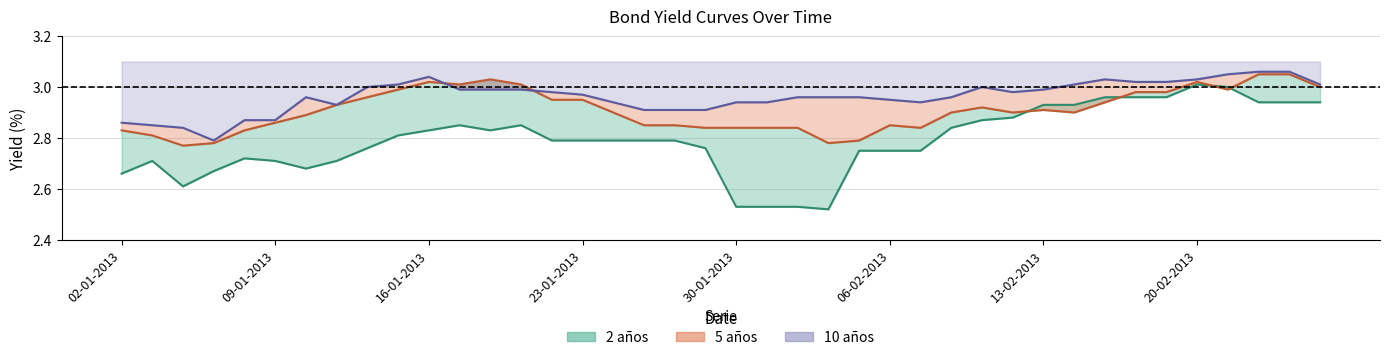

Which series has the widest spread of values?

2 años